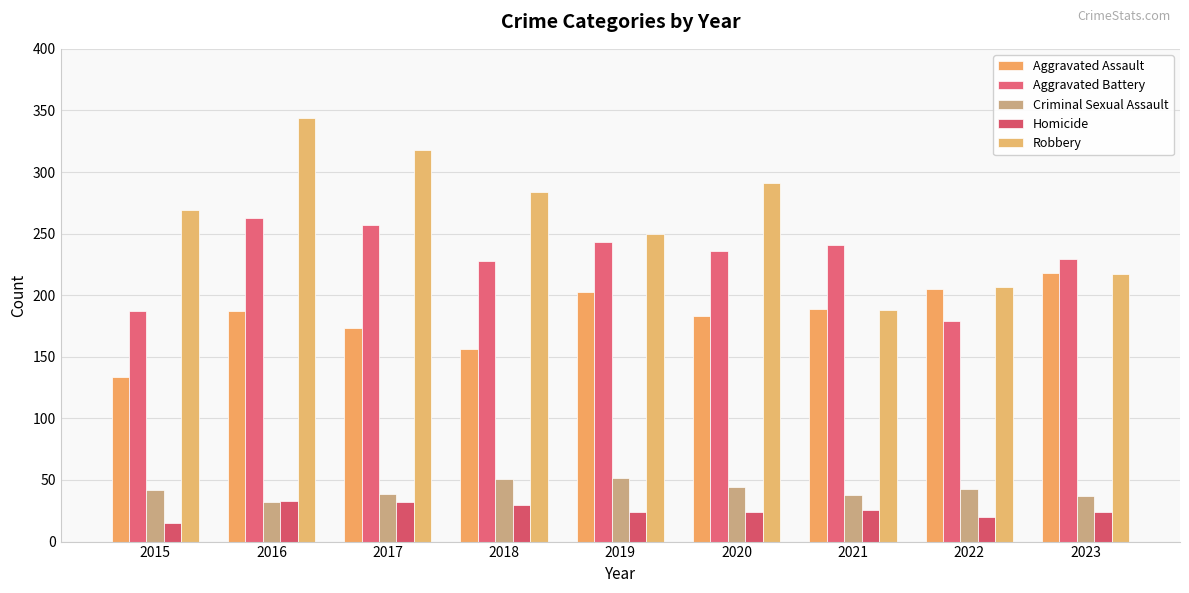

The Aggravated Assault series shows 205 at 2022. True or false?

True